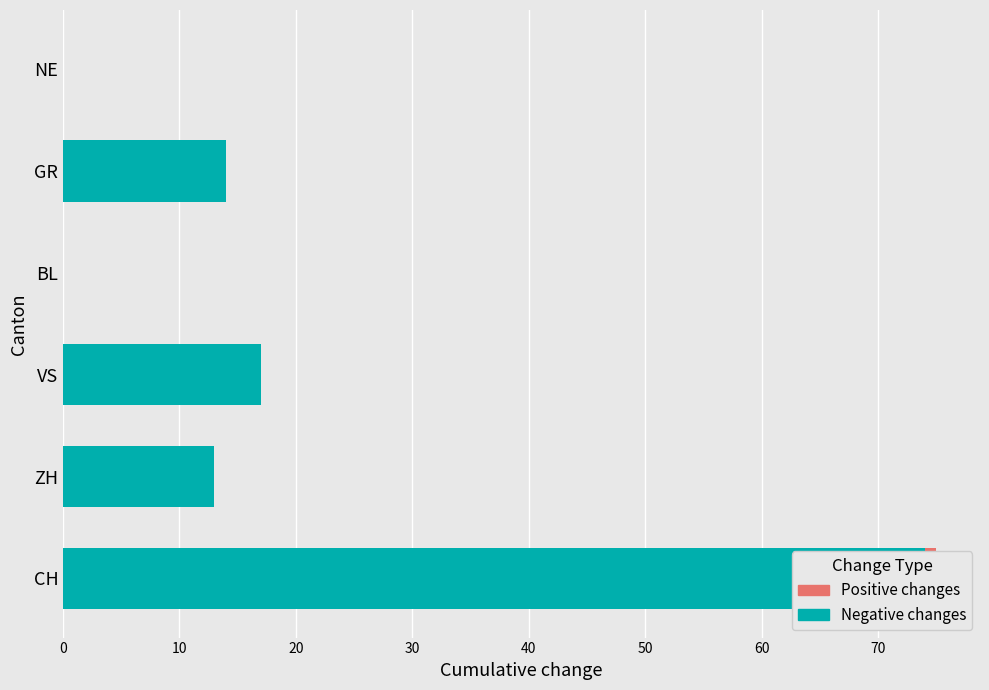

What are all the series names shown in the legend?

Negative changes, Positive changes